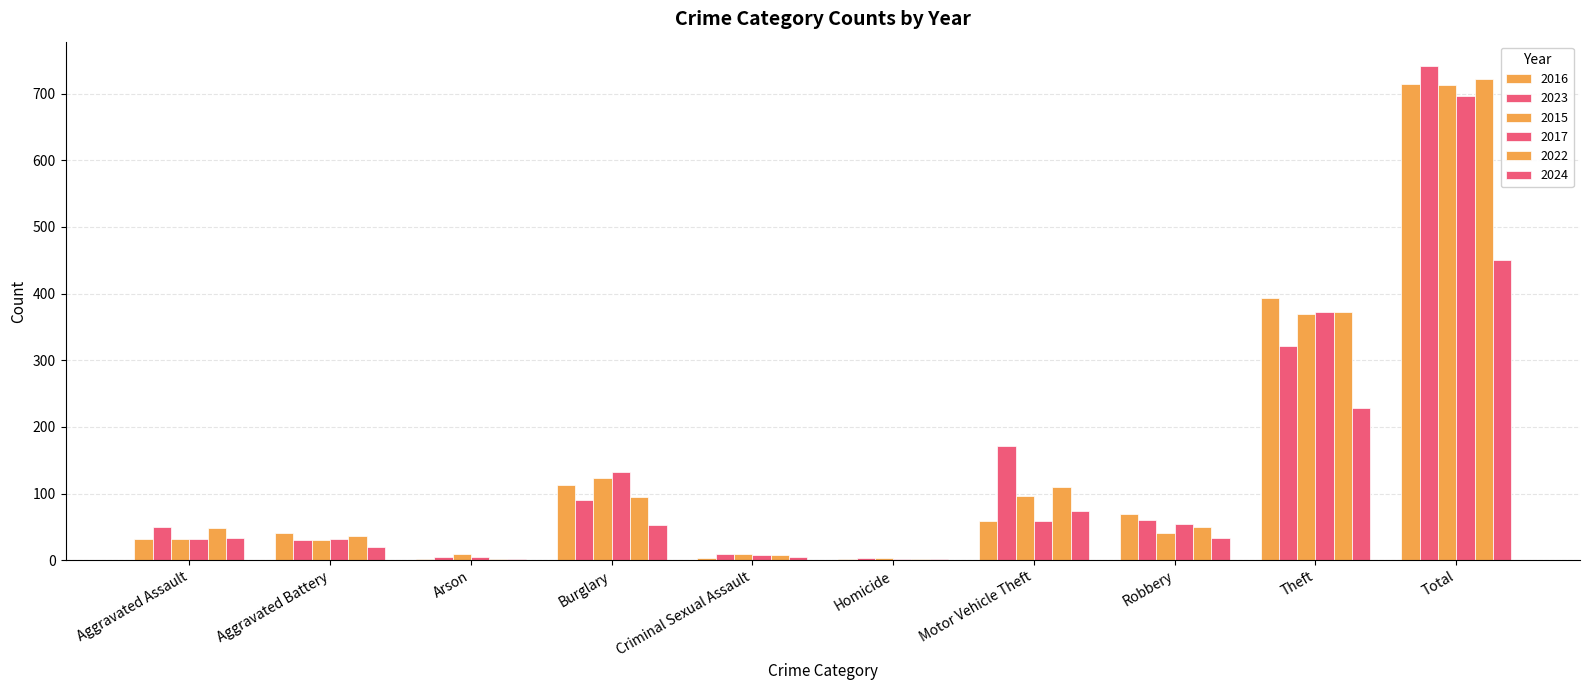

How many groups of bars are there?

10